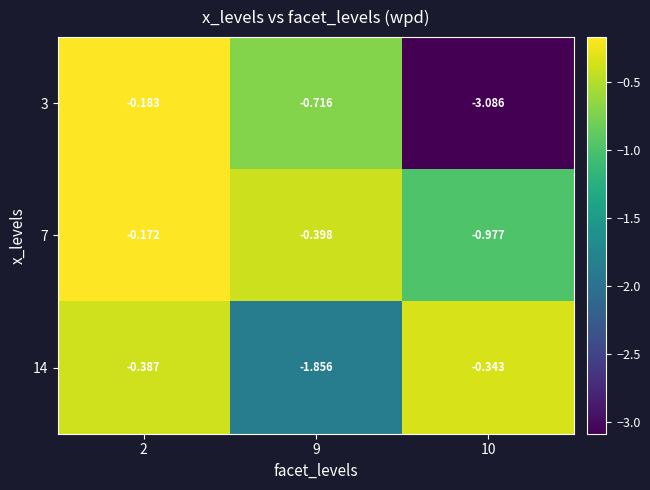

Rank the series at 2 from lowest to highest value.

14, 3, 7